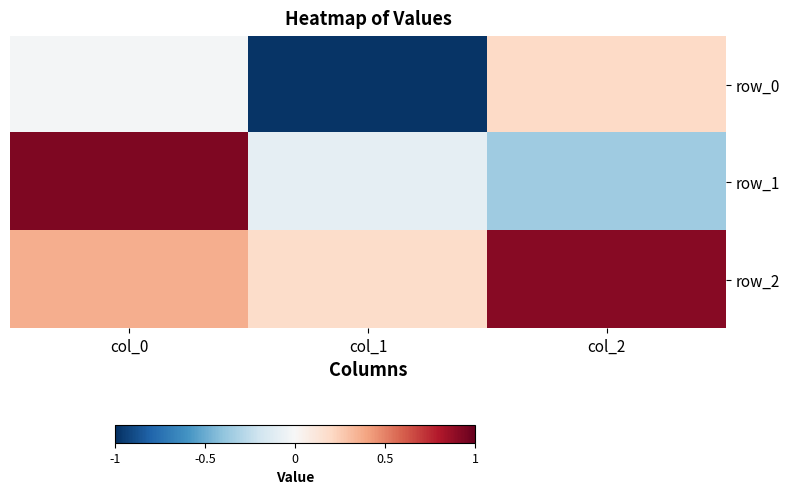

Reading right to left, list all the values displayed in this chart.

row_0: col_2=0.2	col_1=-1.0	col_0=-0.0
row_1: col_2=-0.4	col_1=-0.1	col_0=0.9
row_2: col_2=0.9	col_1=0.2	col_0=0.4